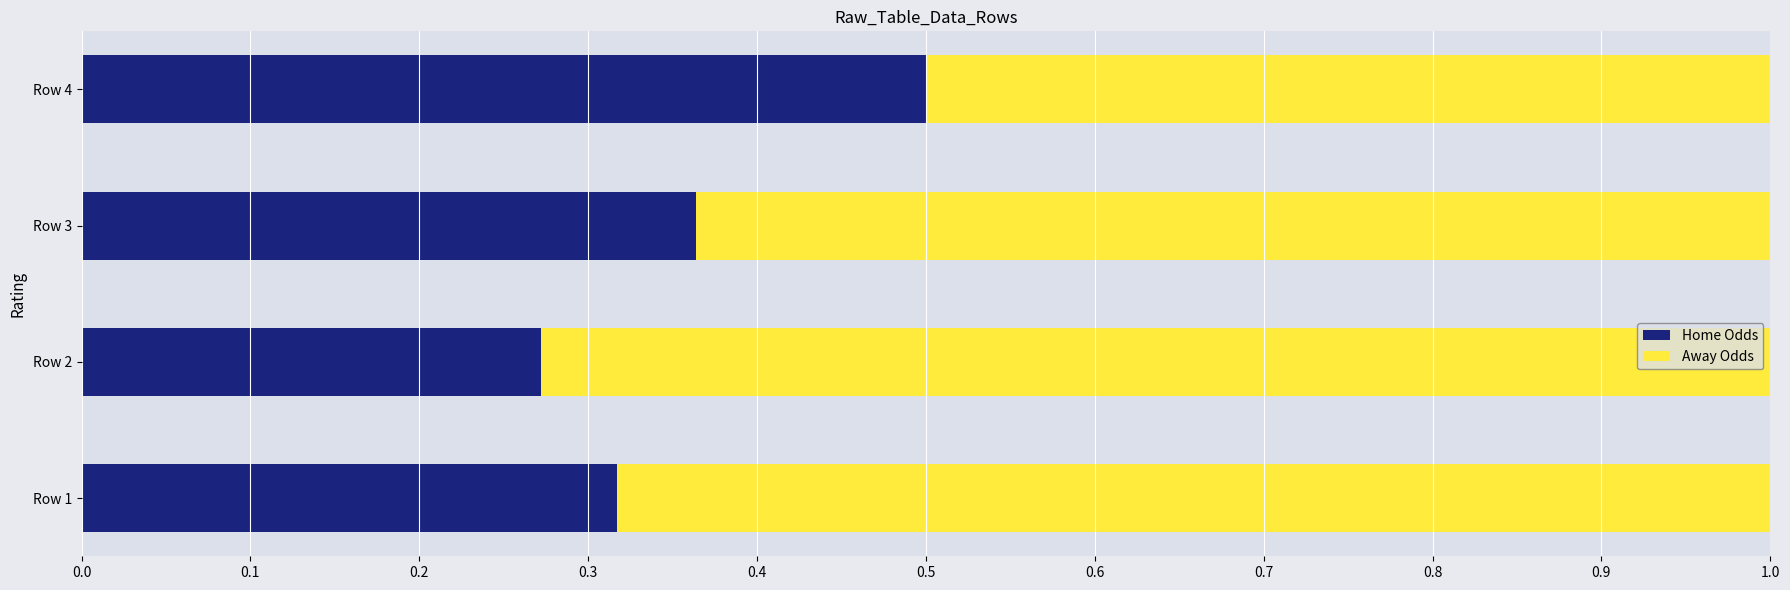

Count the Home Odds values in the range 0 to 1.

4